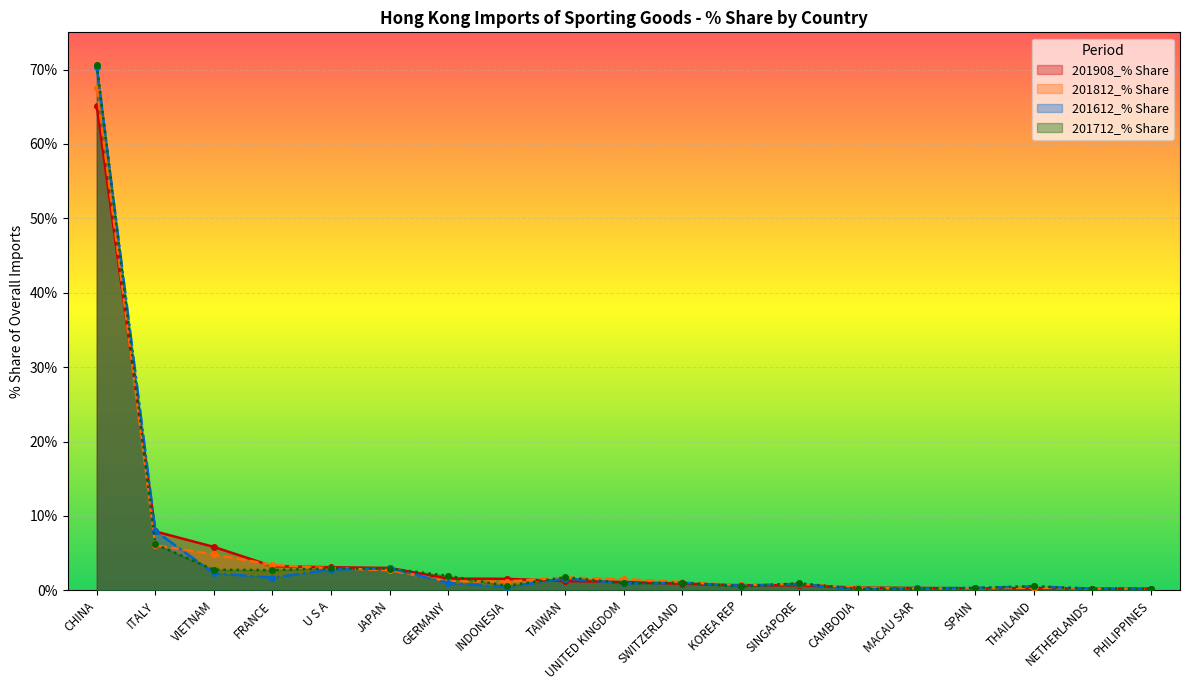

What is the minimum value shown in the chart?

0.1